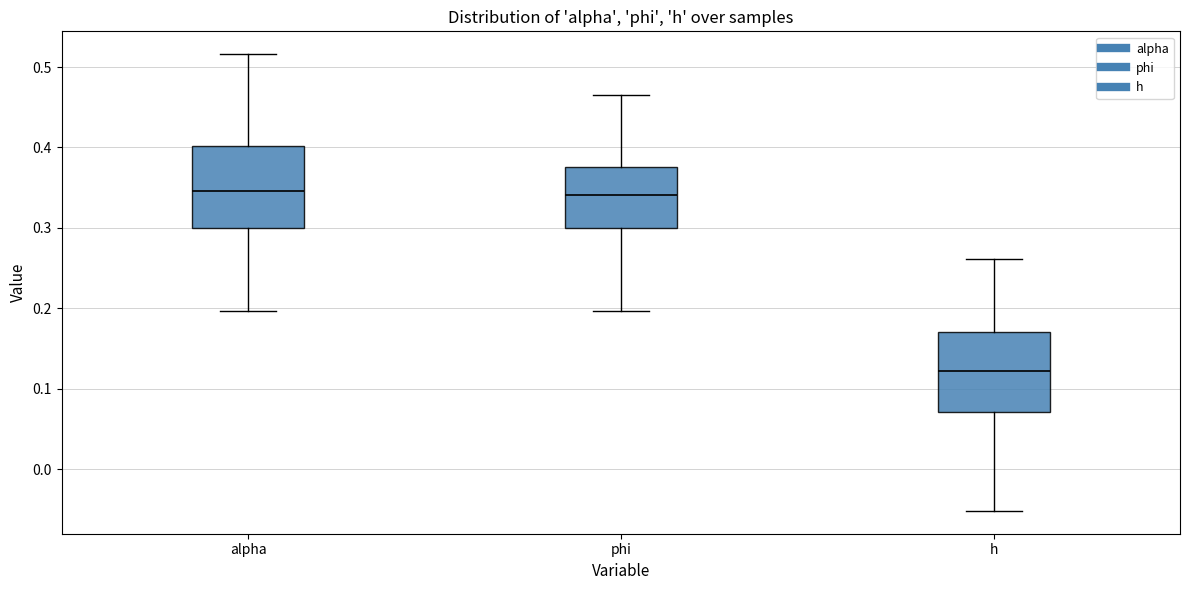

Where is the upper edge of the box for alpha on the y-axis? The values are not printed on the chart, so give them approximately, as read against the axis.

0.40